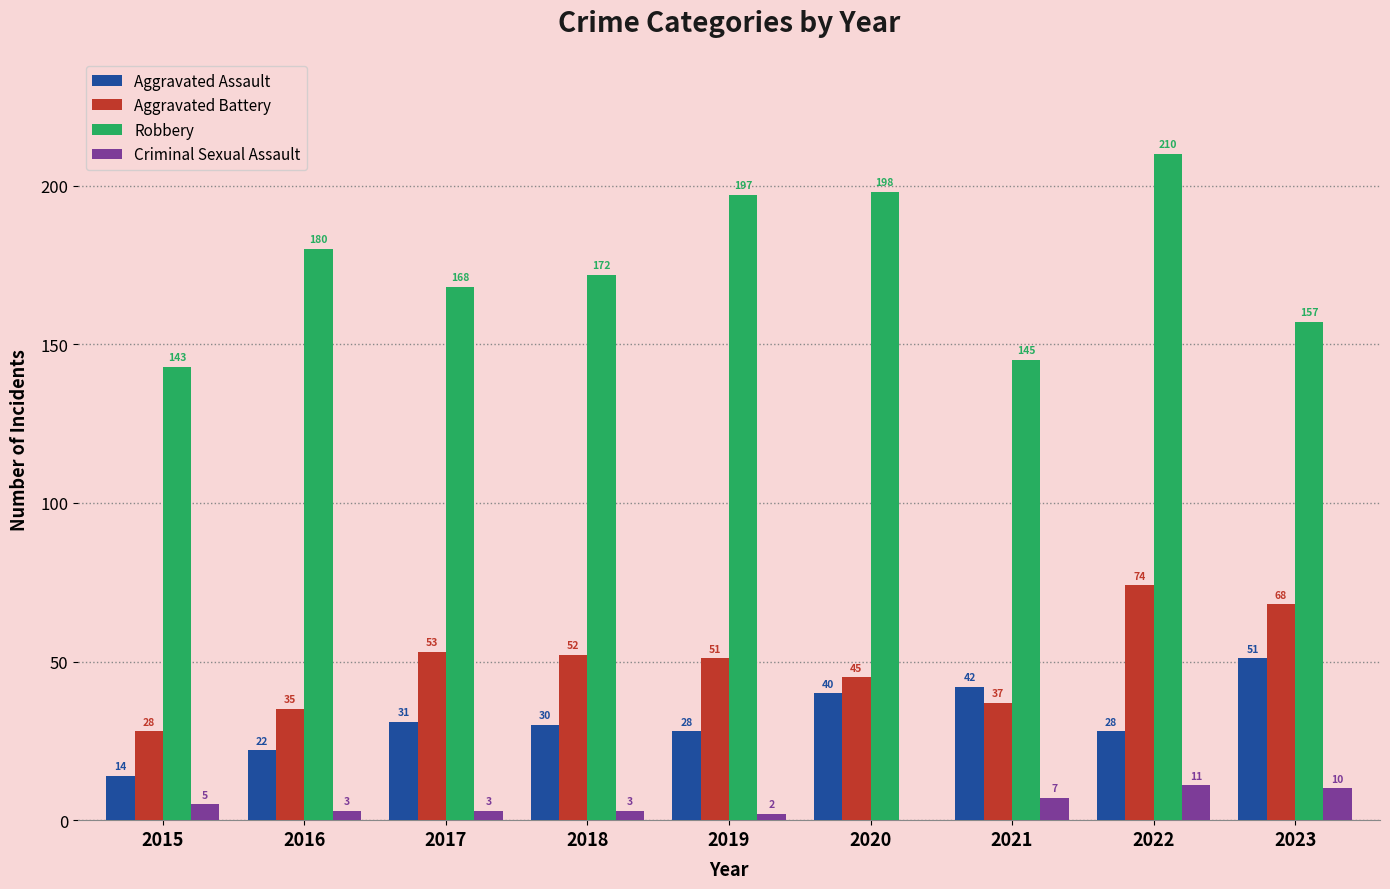

Reading left to right, extract all data points from this chart.

Aggravated Assault: 2015=14	2016=22	2017=31	2018=30	2019=28	2020=40	2021=42	2022=28	2023=51
Aggravated Battery: 2015=28	2016=35	2017=53	2018=52	2019=51	2020=45	2021=37	2022=74	2023=68
Robbery: 2015=143	2016=180	2017=168	2018=172	2019=197	2020=198	2021=145	2022=210	2023=157
Criminal Sexual Assault: 2015=5	2016=3	2017=3	2018=3	2019=2	2020=0	2021=7	2022=11	2023=10